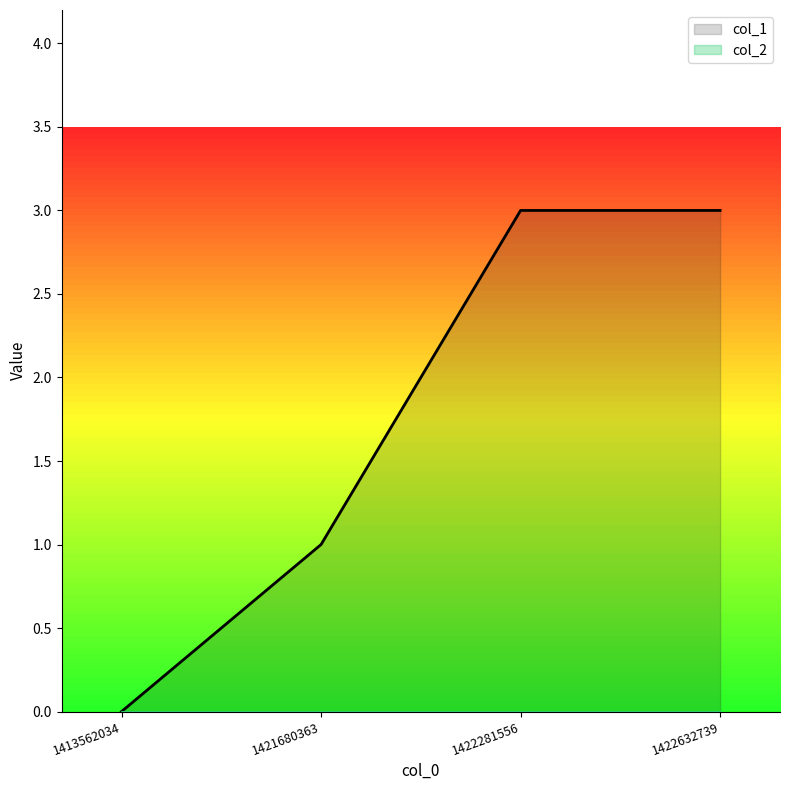

Reading left to right, transcribe all the data shown in this chart.

col_1: 1413562034=0	1421680363=1	1422281556=3	1422632739=3
col_2: 1413562034=0	1421680363=0	1422281556=0	1422632739=0